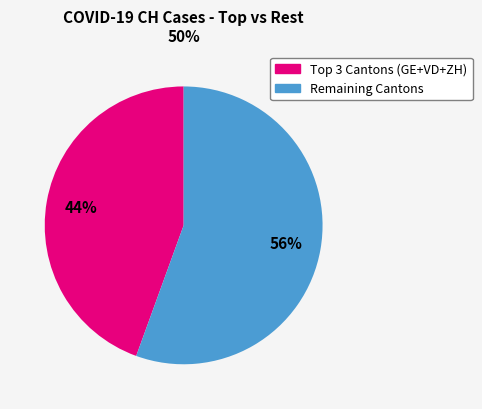

Is there any slice that represents more than half of the pie?

Yes